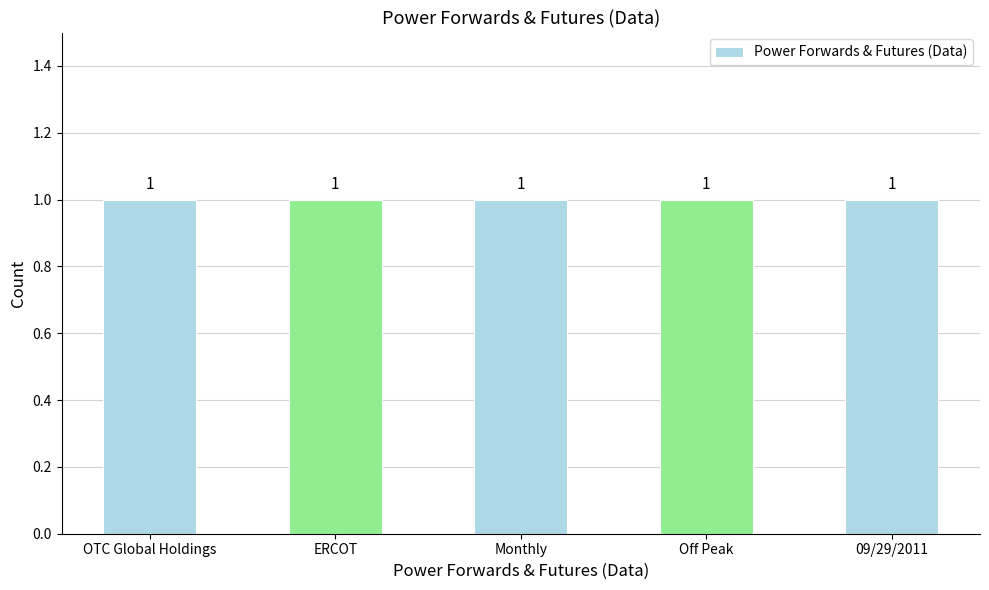

What is the total value across all series at 09/29/2011?

1